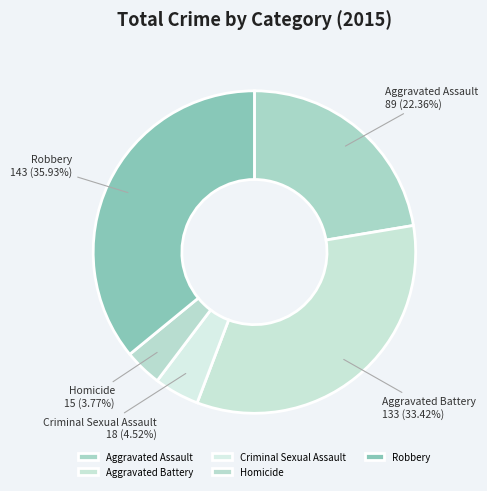

What portion of the pie excludes Criminal Sexual Assault?

95.5%